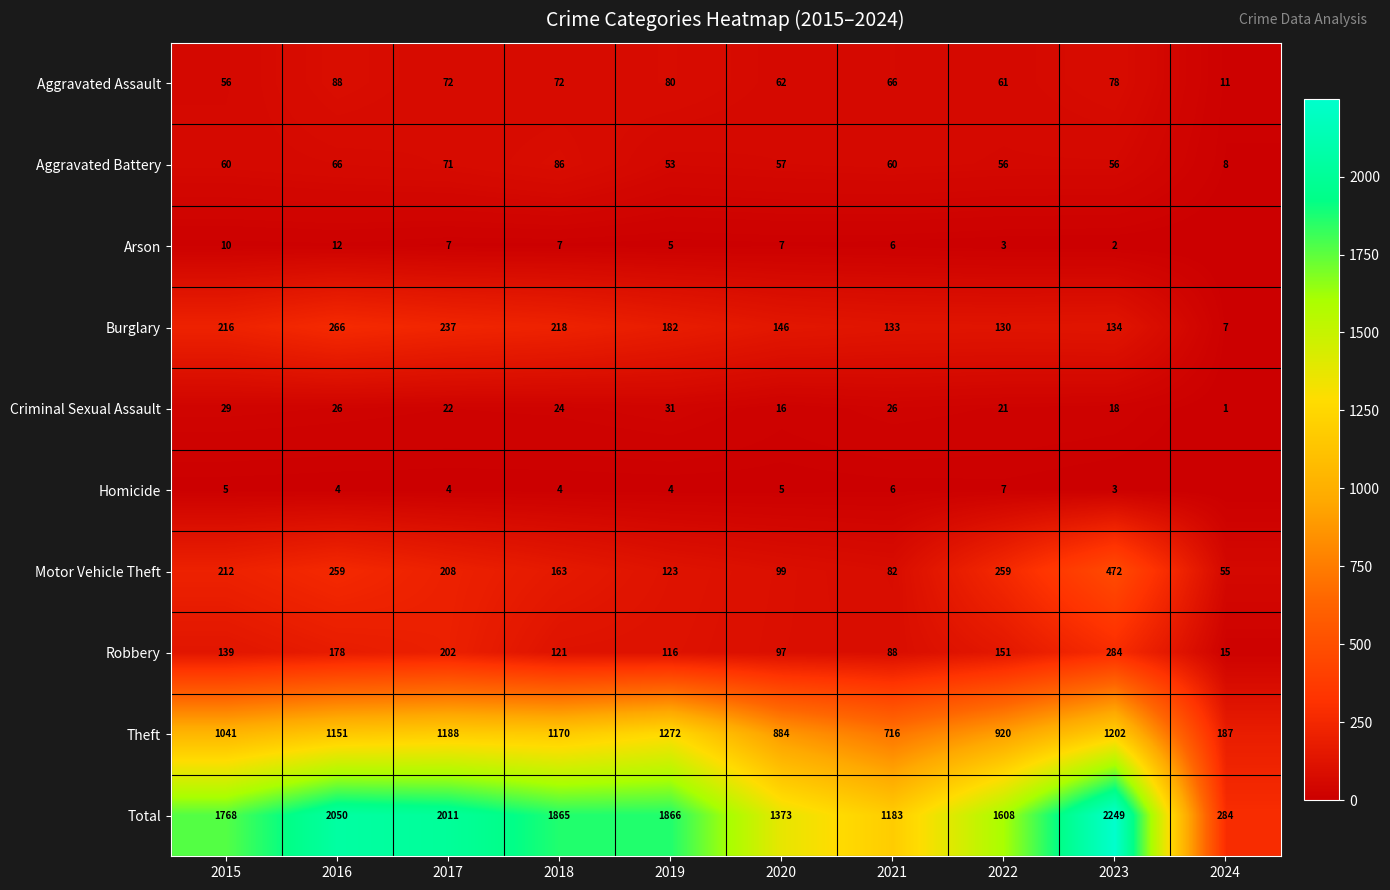

Is it true that Total equals 1183 at 2021?

True